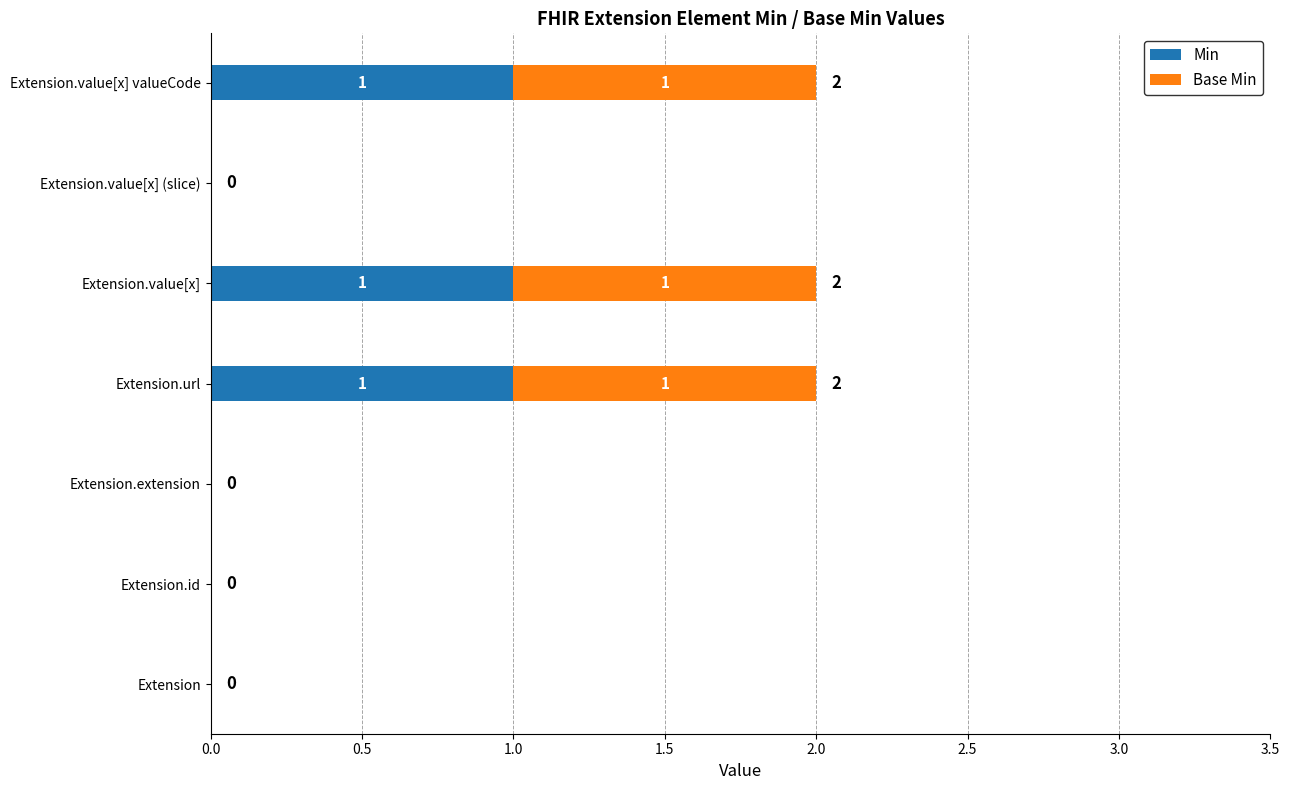

How many categories are shown in the chart?

7